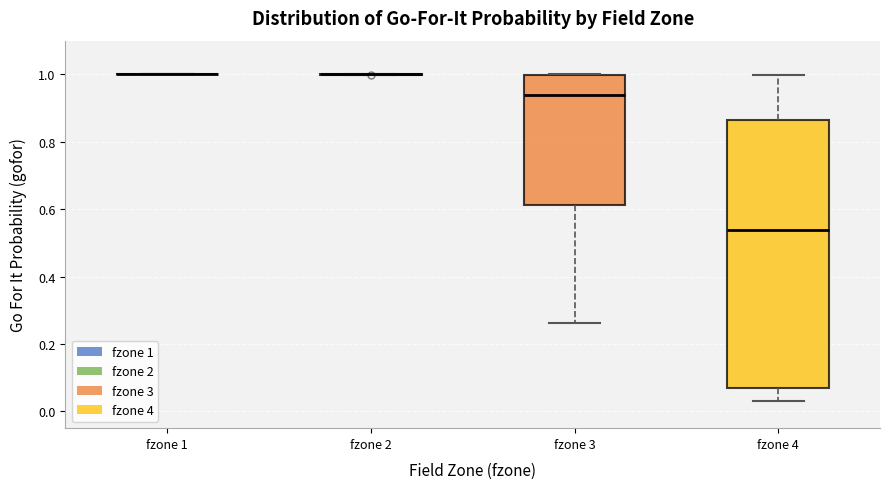

Reading left to right, transcribe this box plot: for each box, give where its median line is, the range the box spans, and where its two whiskers end, as read against the y-axis. The values are not printed on the chart, so give them approximately, as read against the axis.

fzone 1: box collapsed to a line at 1.00, whiskers 1.00 to 1.00
fzone 2: box collapsed to a line at 1.00, whiskers 1.00 to 1.00
fzone 3: median 0.94, box 0.62 to 1.00, whiskers 0.26 to 1.00
fzone 4: median 0.54, box 0.06 to 0.86, whiskers 0.04 to 1.00